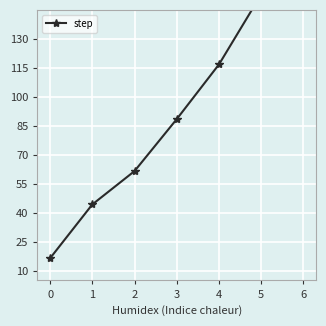

Rank the categories by value from lowest to highest.

0, 1, 2, 3, 4, 5, 6